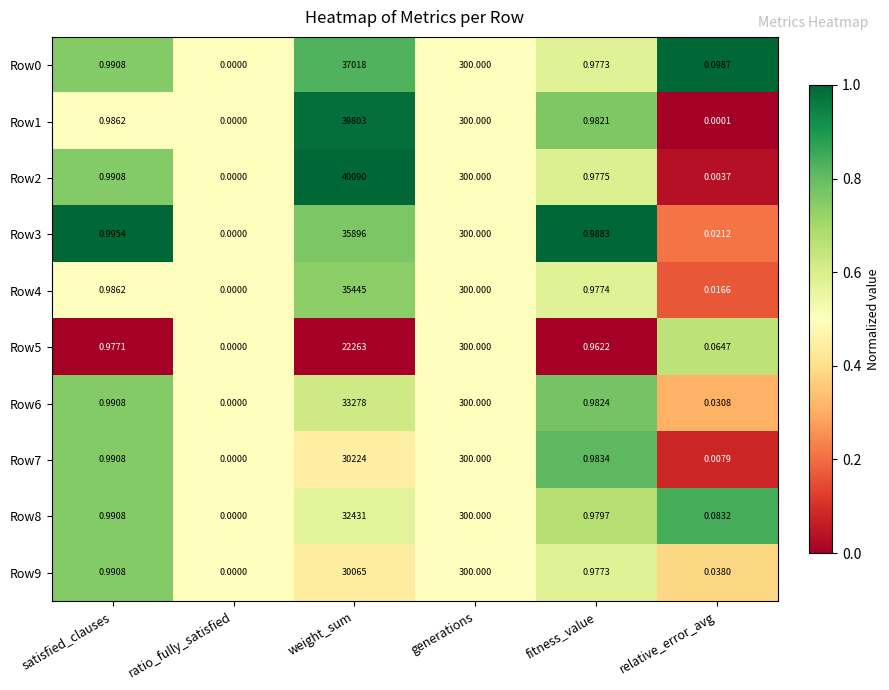

Where is Row3 nearest to the value 17948?

generations